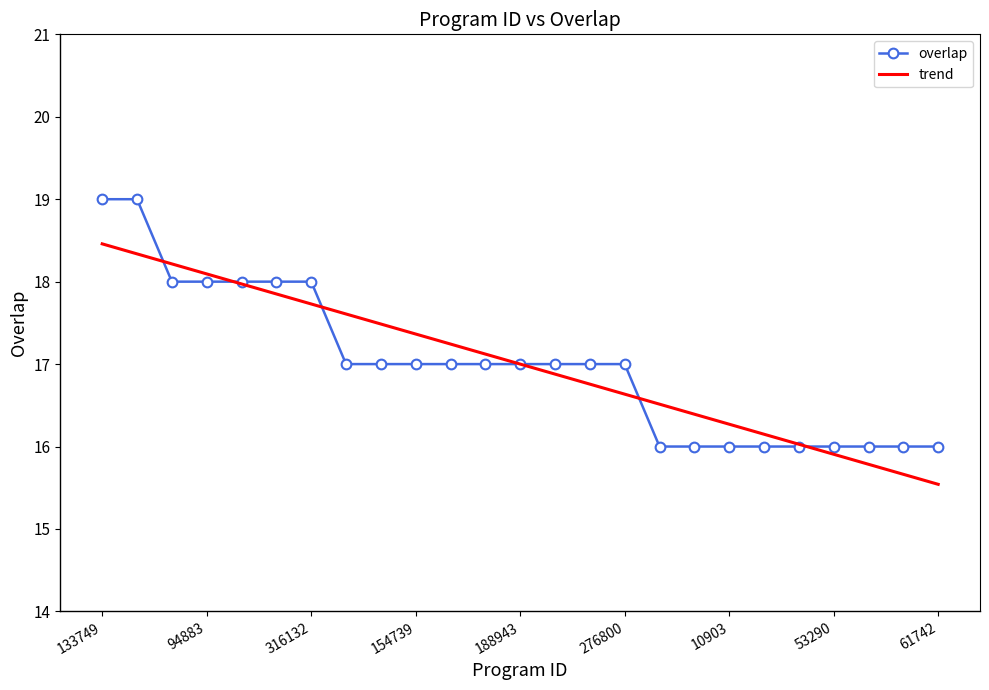

What is the change in value from 94883 to 188943?

-1